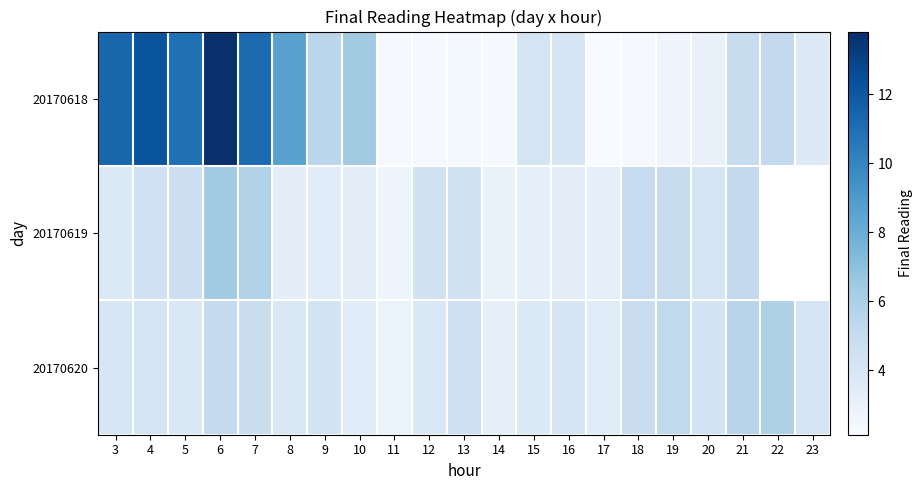

Which series has the widest spread of values?

20170618